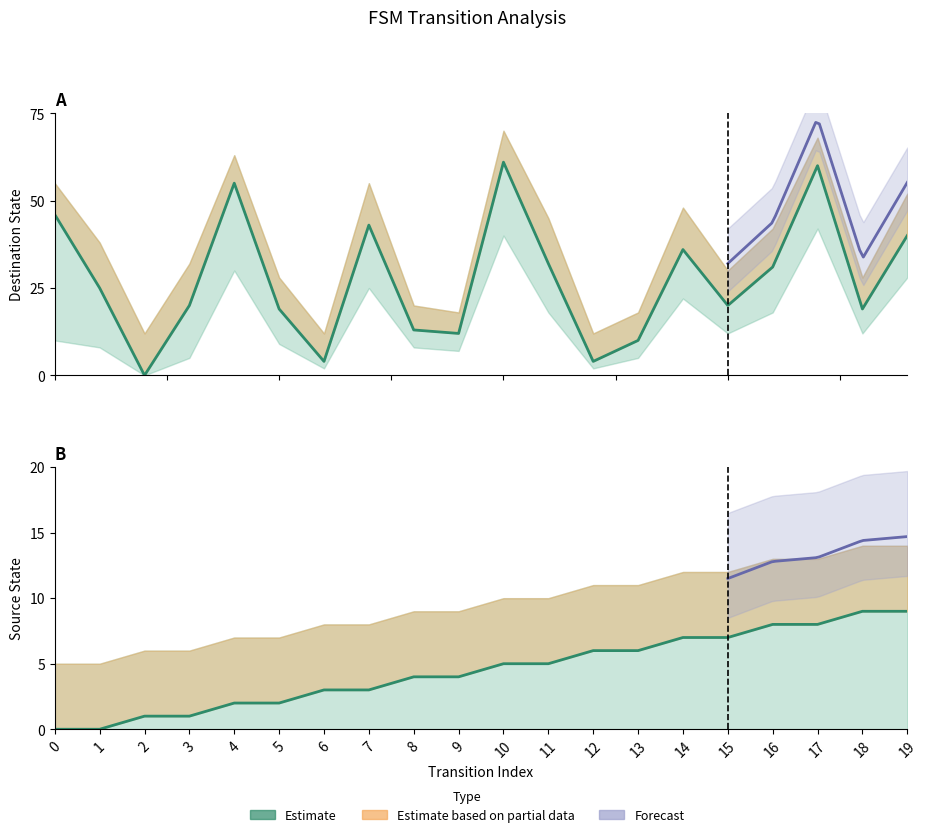

What is the value of the 3rd point from the left?

1